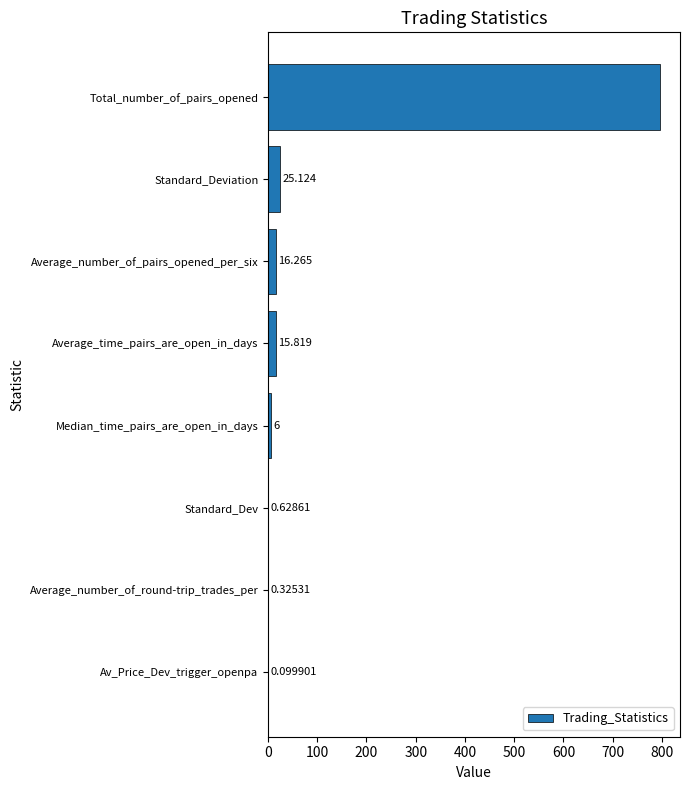

Which label corresponds to the largest value in the chart?

Total_number_of_pairs_opened